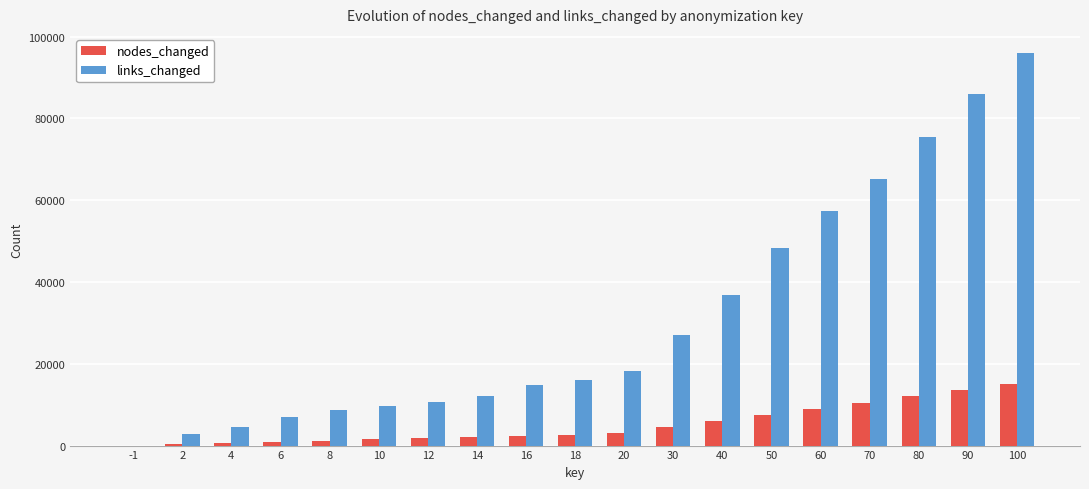

The value of nodes_changed at 70 is 14935. True or false?

False